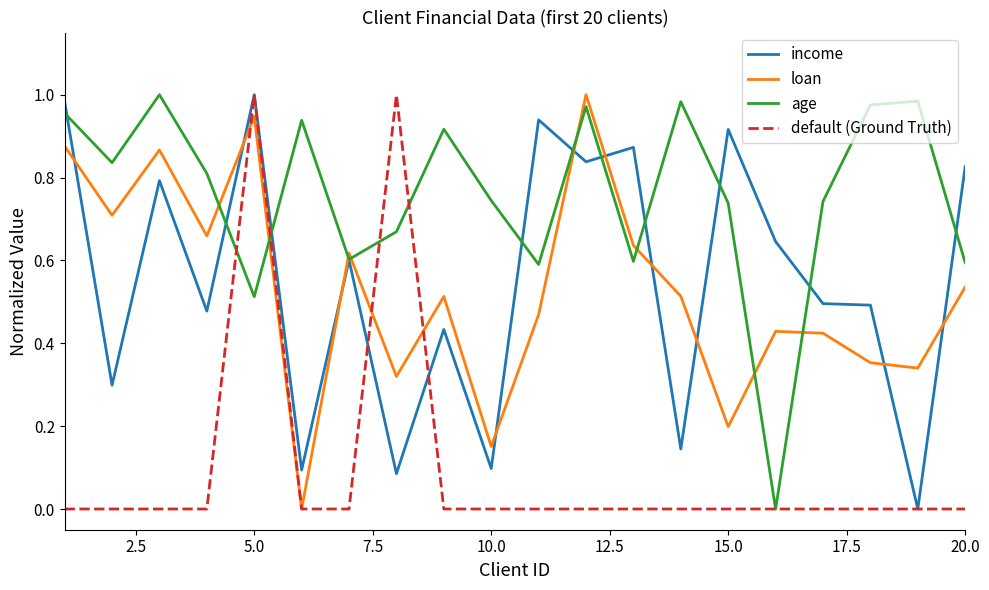

At how many categories does at least one series exceed 0?

20